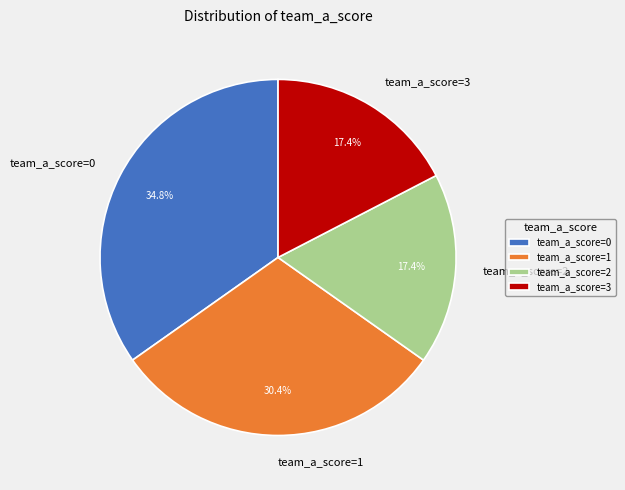

Count the number of slices in the pie.

4